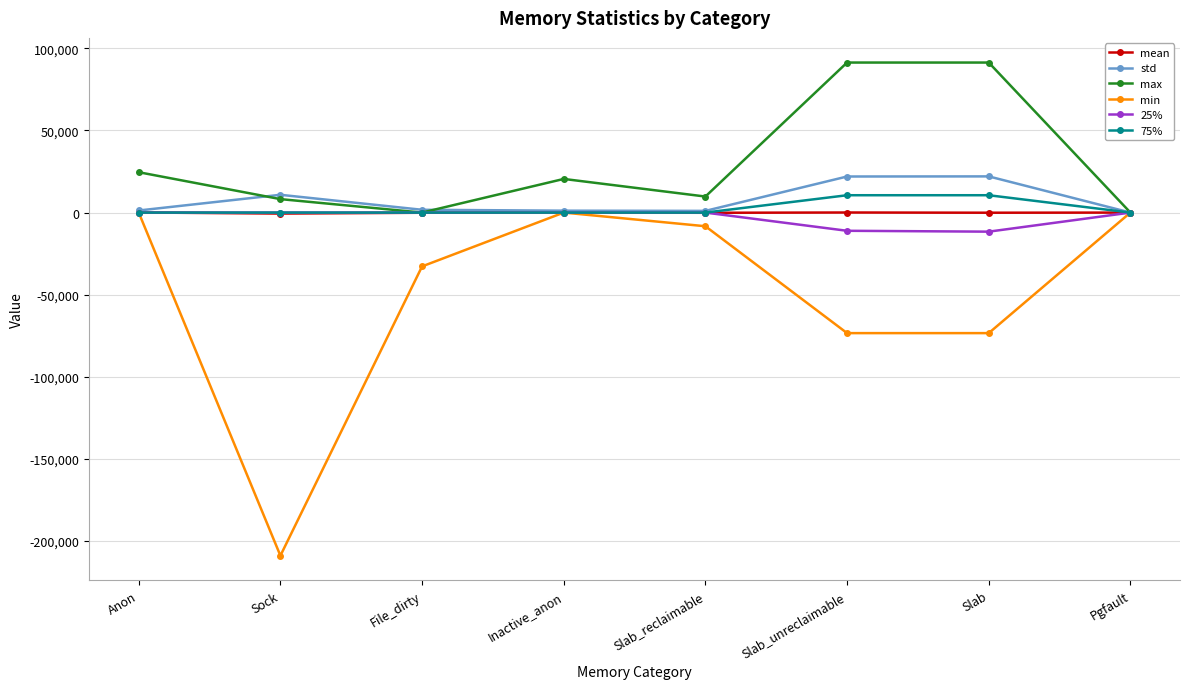

What is the label of the 1st point from the left?

Anon